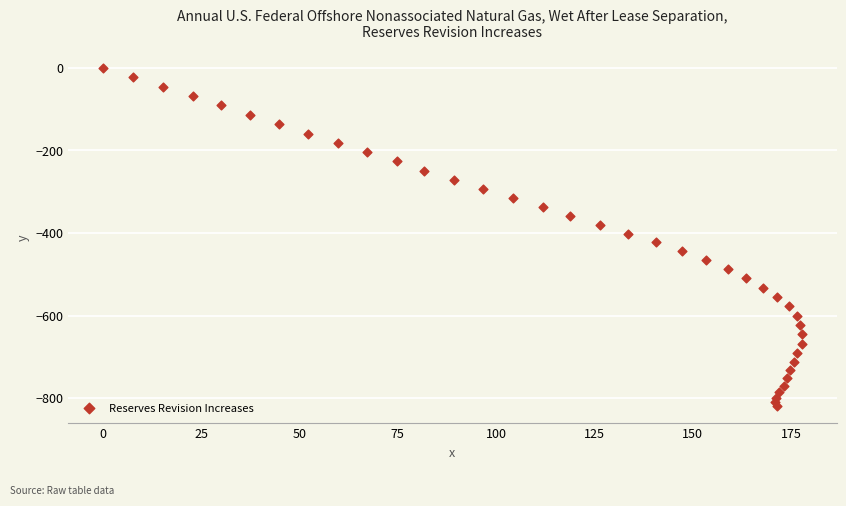

What is the range of Y values (max minus min)?

820.2